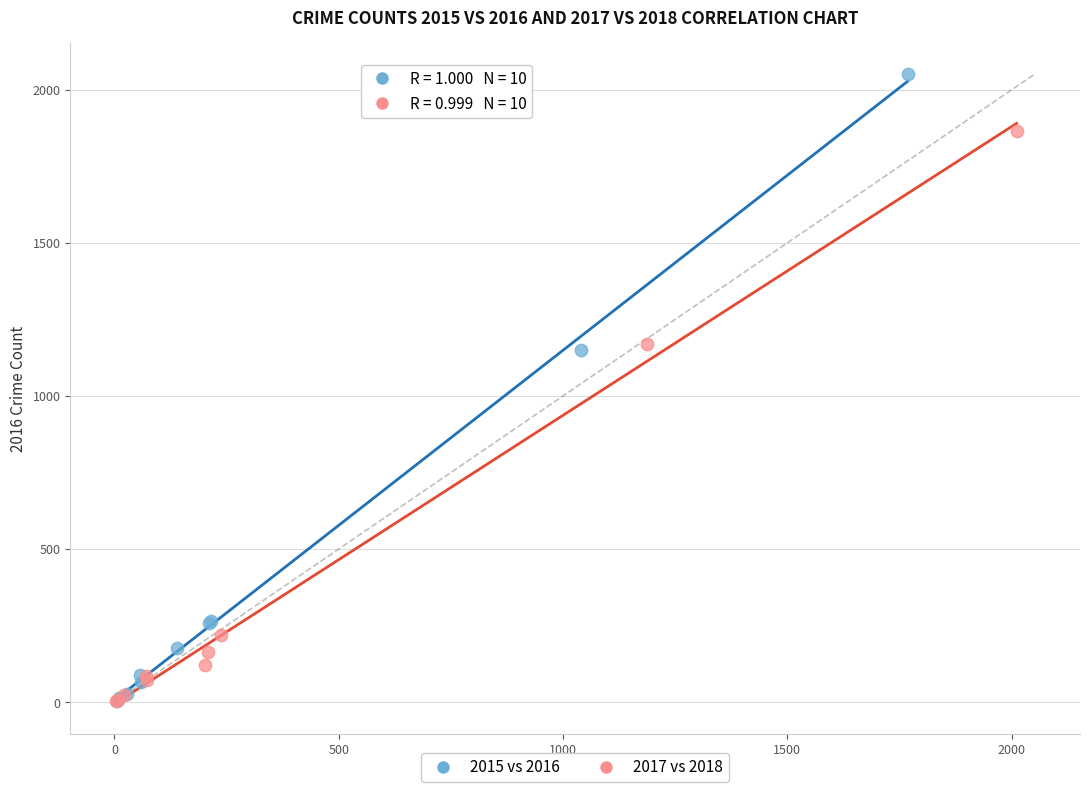

Which series has the largest Y range (max minus min)?

2015 vs 2016